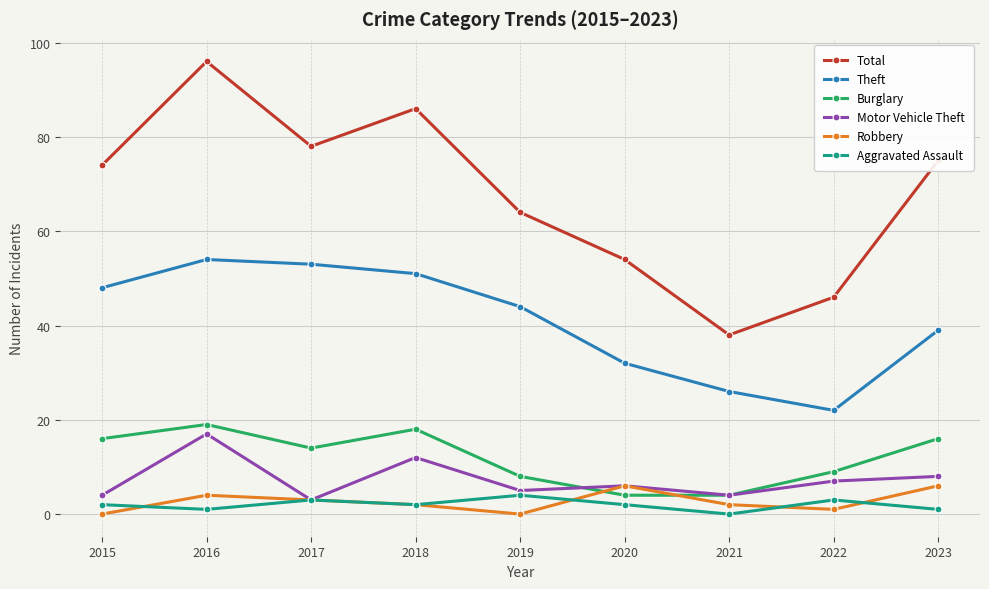

List the series in order of their peak value, highest first.

Total, Theft, Burglary, Motor Vehicle Theft, Robbery, Aggravated Assault